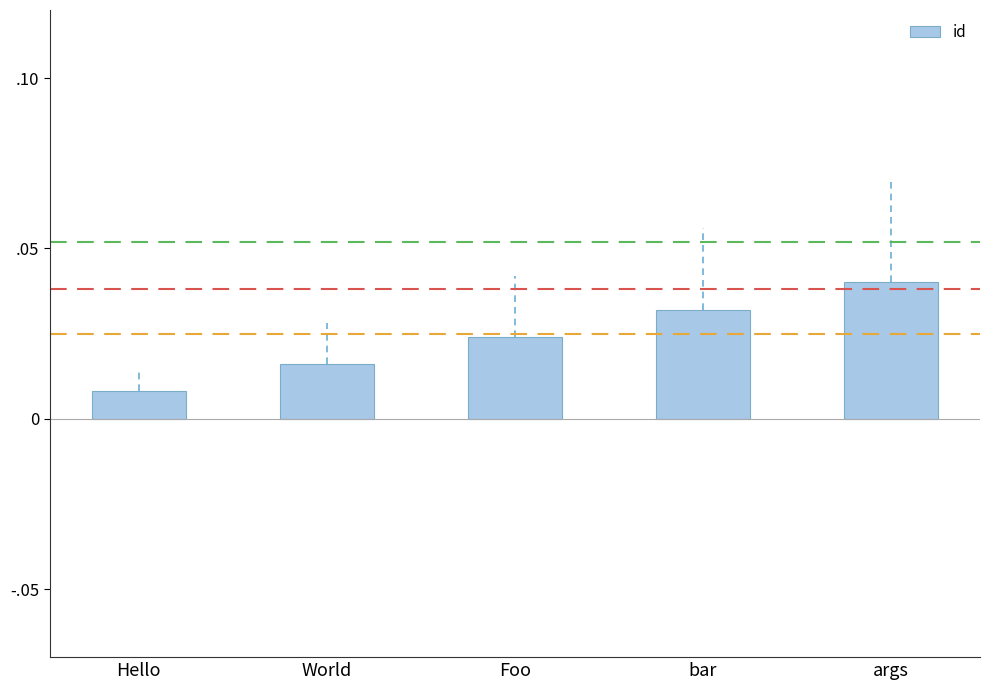

What is the label of the 4th bar from the right?

World